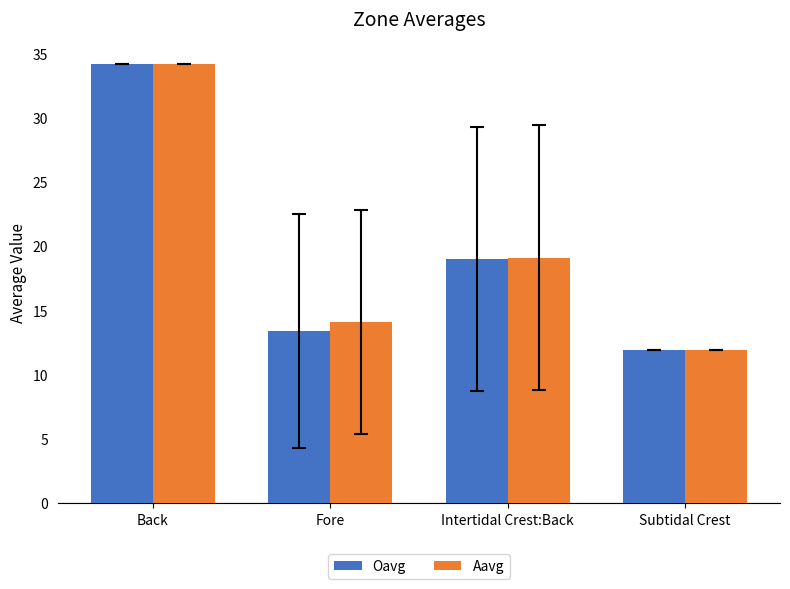

How many data points does each series have?

4